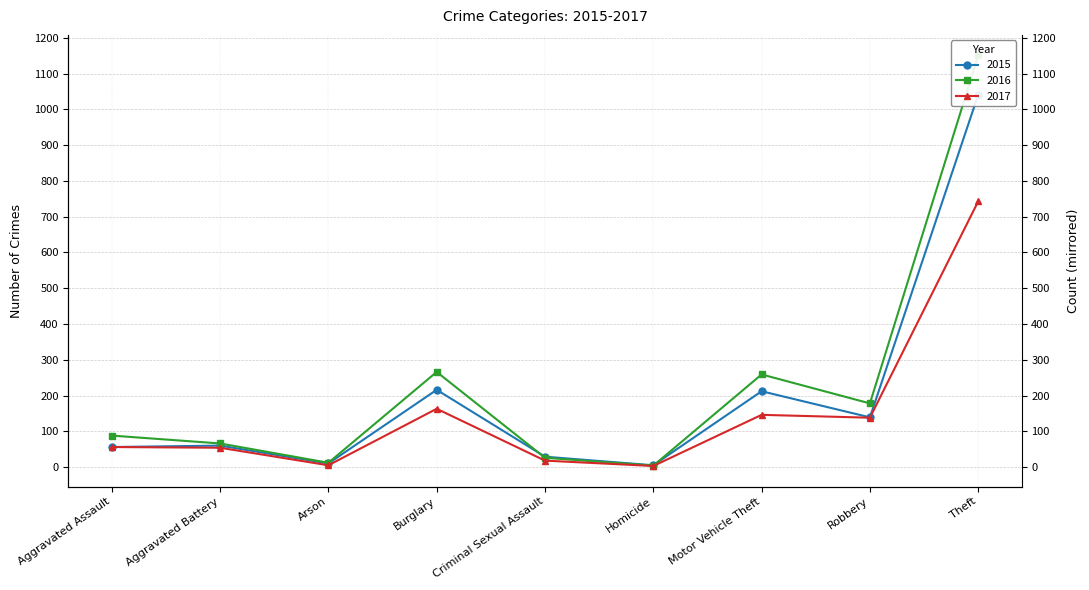

What position from the right is Aggravated Assault?

9